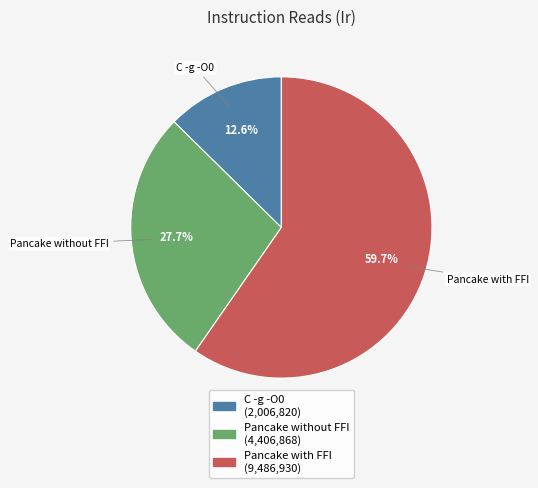

Count the number of slices in the pie.

3